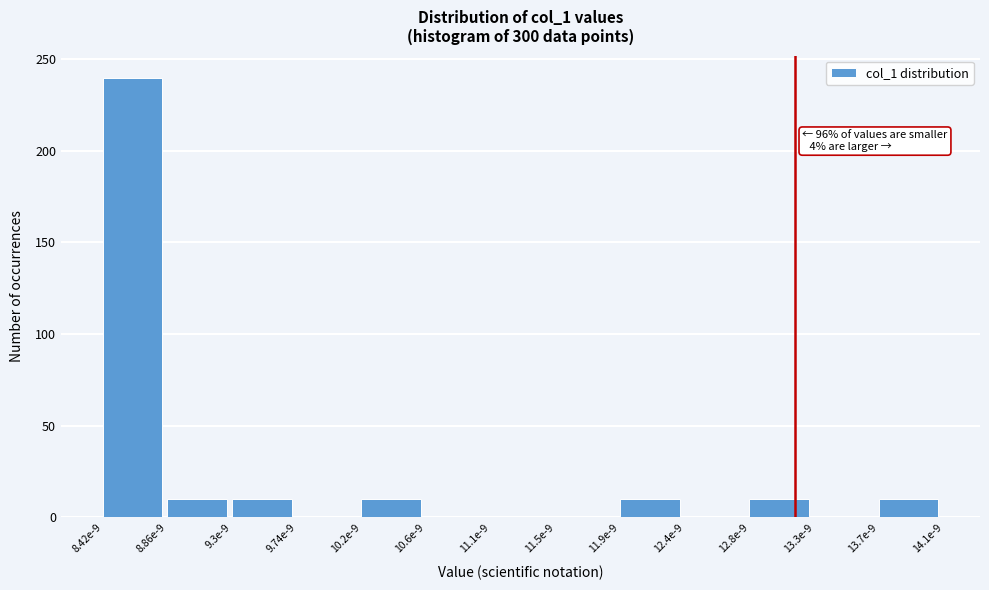

Reading left to right, what are all the values shown in this chart?

8.42e-9=240	8.86e-9=10	9.3e-9=10	9.74e-9=0	10.2e-9=10	10.6e-9=0	11.1e-9=0	11.5e-9=0	11.9e-9=10	12.4e-9=0	12.8e-9=10	13.3e-9=0	13.7e-9=10